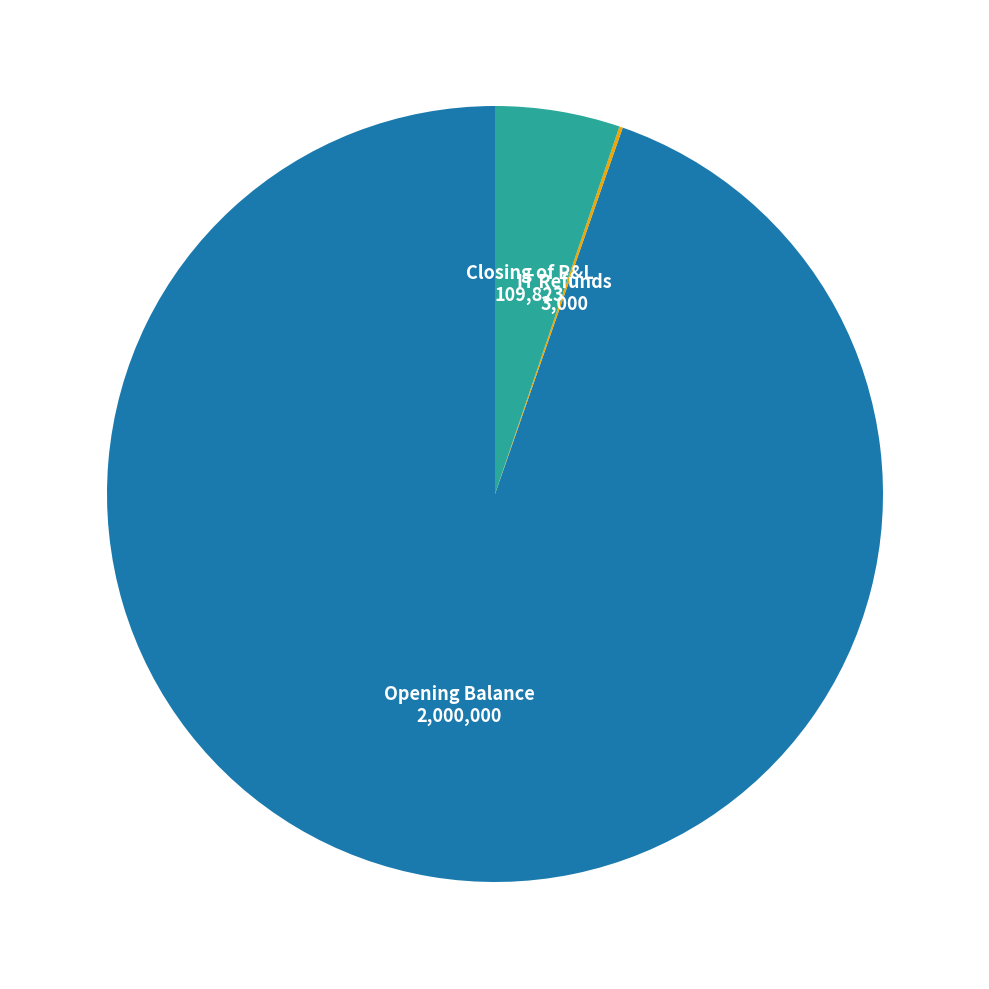

Does any single category account for the majority?

Yes